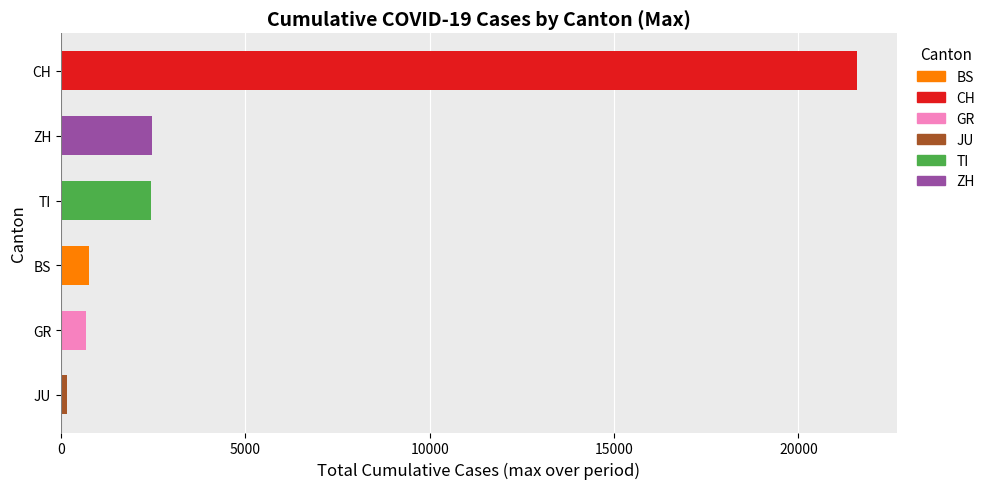

What value does the data have at CH?

21583